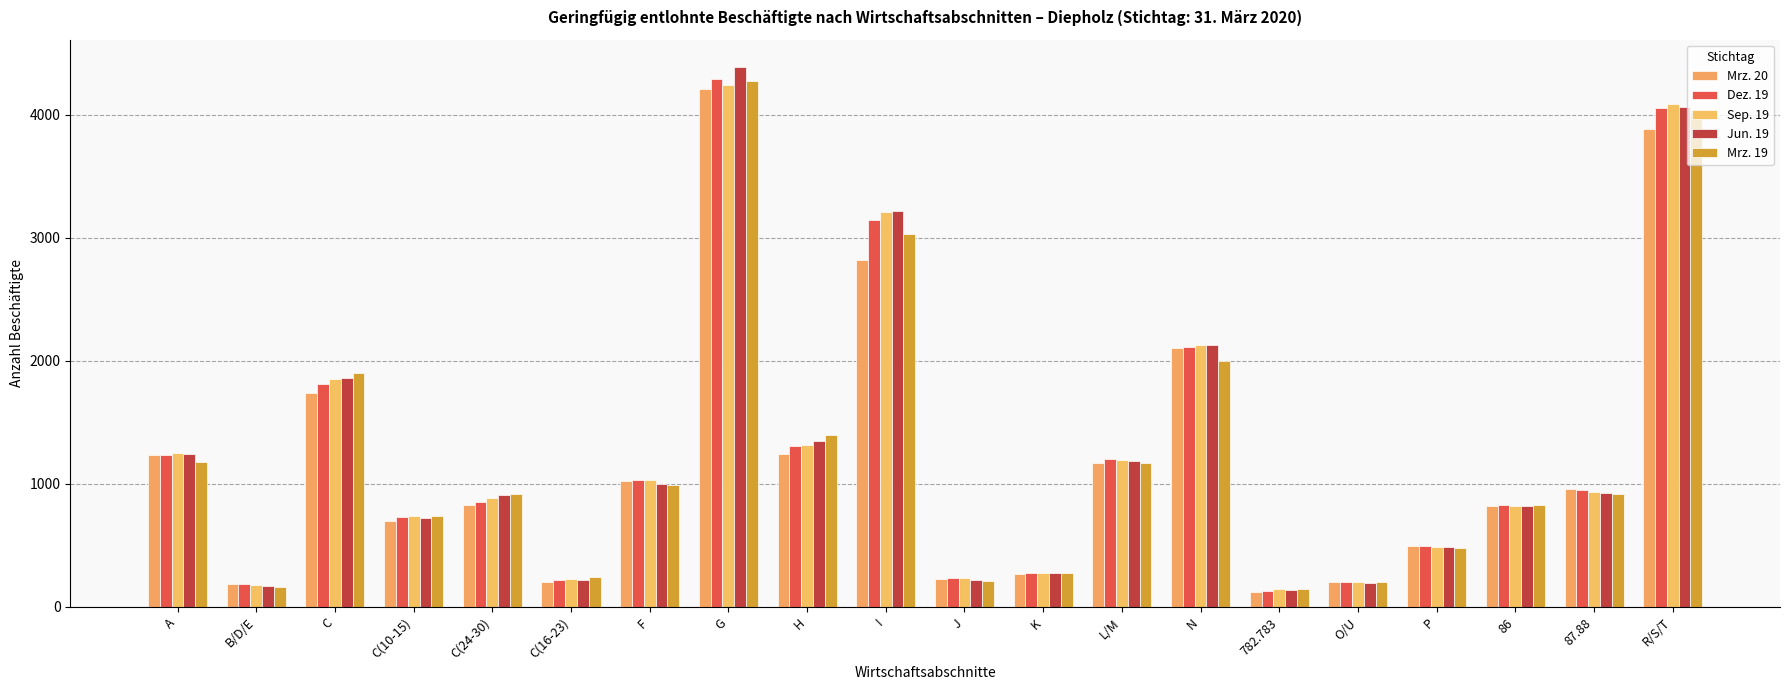

How many bars are there in total?

100